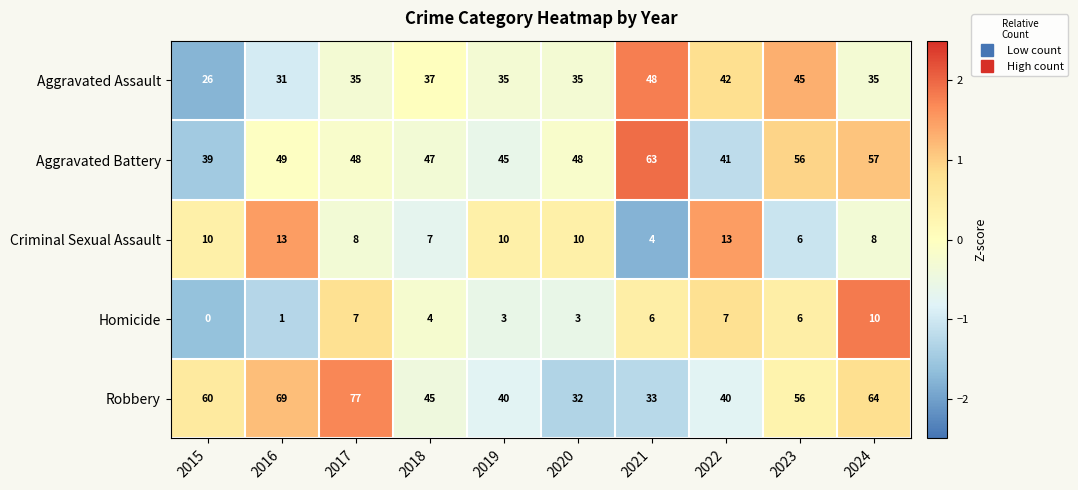

The Criminal Sexual Assault series shows 10 at 2020. True or false?

True